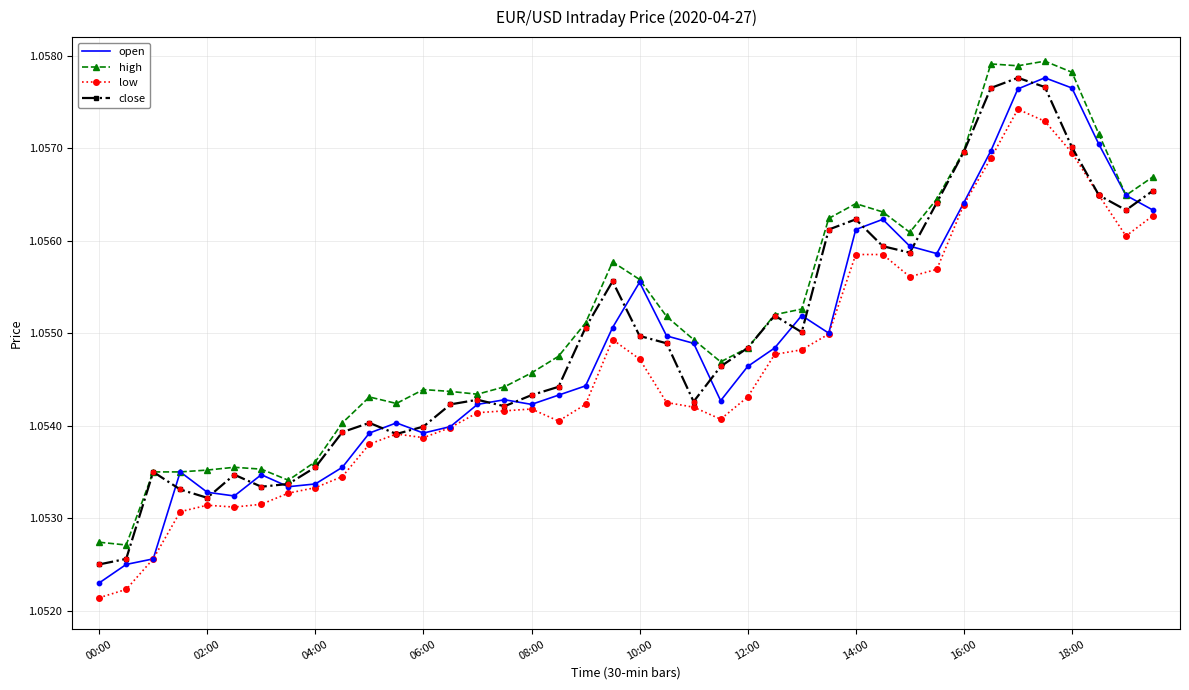

True or false: low and high cross at least once.

False